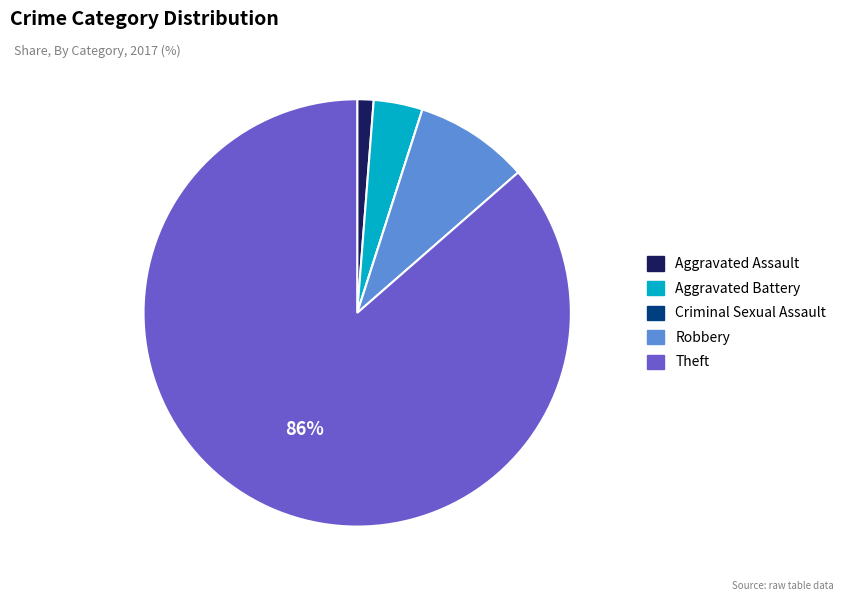

True or false: Robbery accounts for 9% of the total.

True